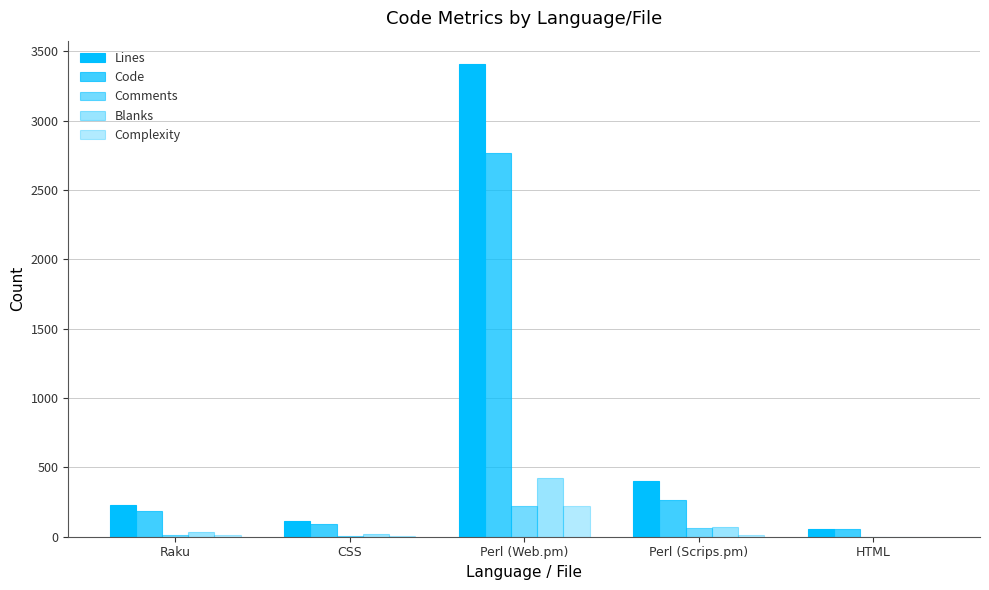

How many groups of bars are there?

5